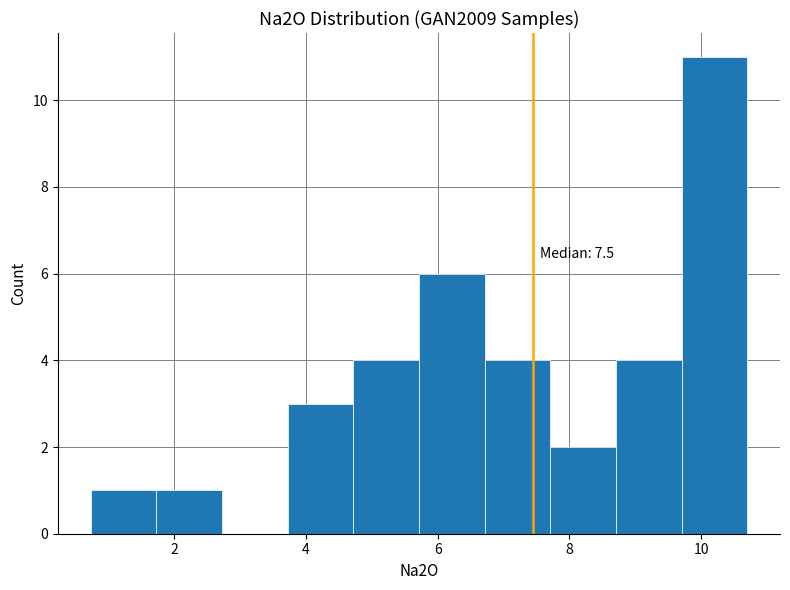

Over which range of the x-axis is the bar tallest?

9.8 to 10.8